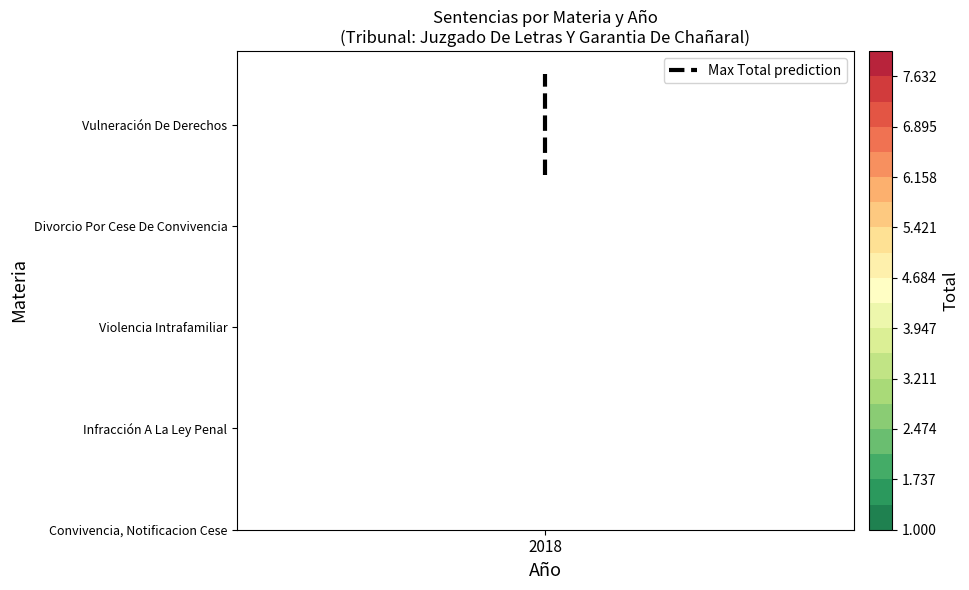

What is the minimum value shown in the chart?

3.5